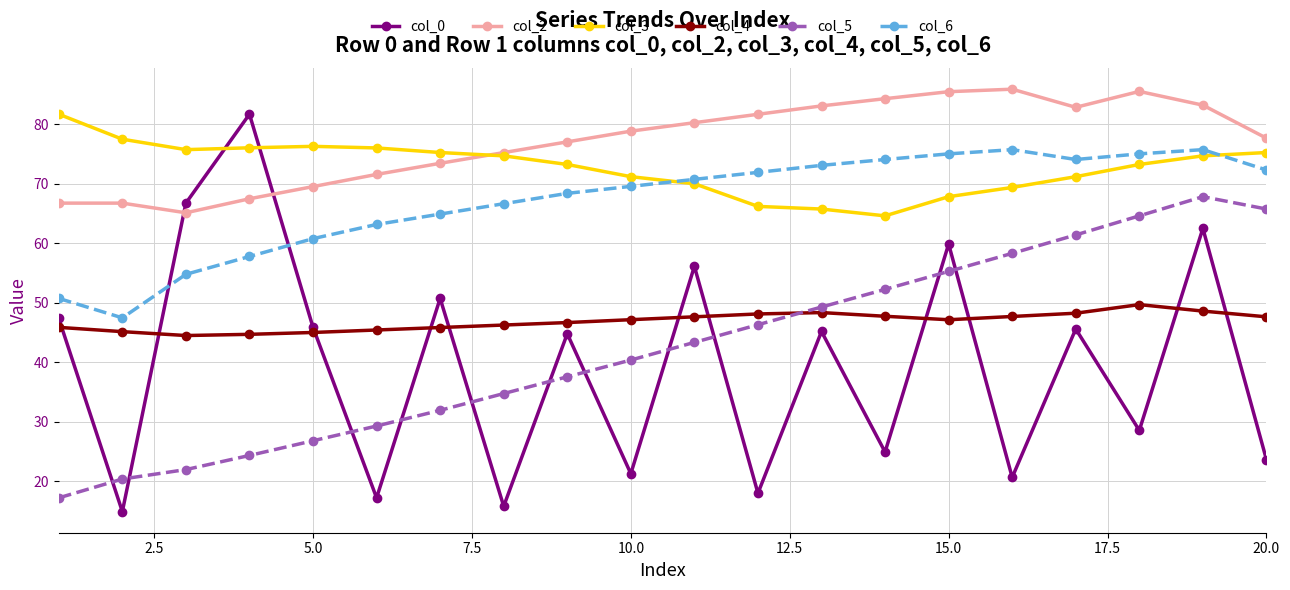

In col_0, how many points are higher than both neighbors (excluding endpoints)?

8